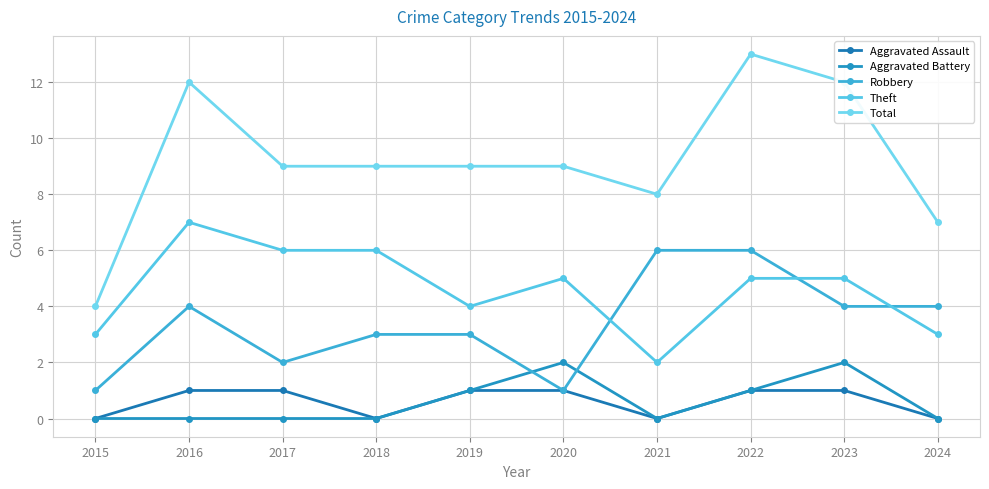

True or false: Aggravated Battery and Aggravated Assault cross at least once.

False